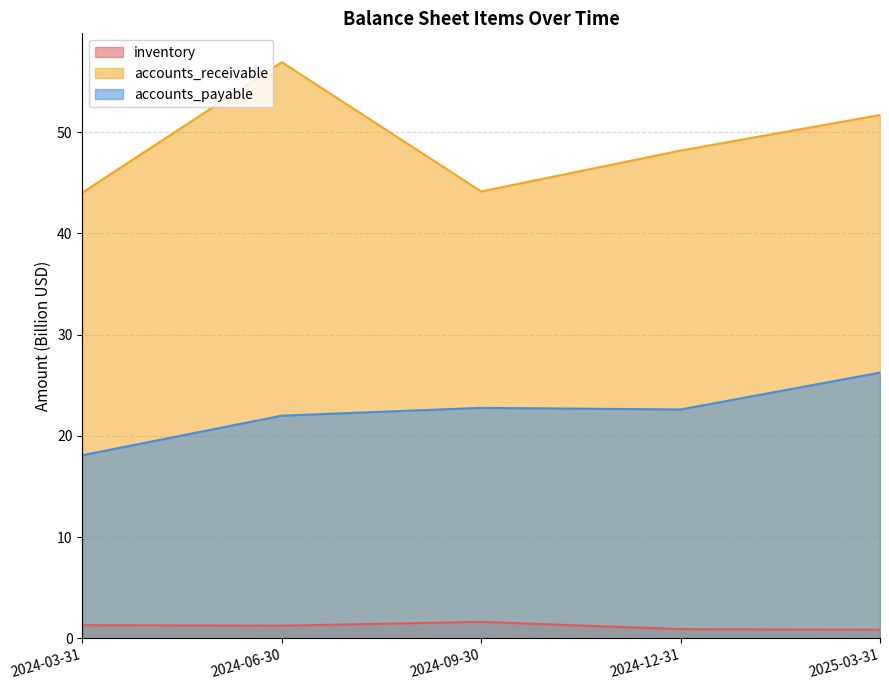

Which series has the widest spread of values?

accounts_receivable